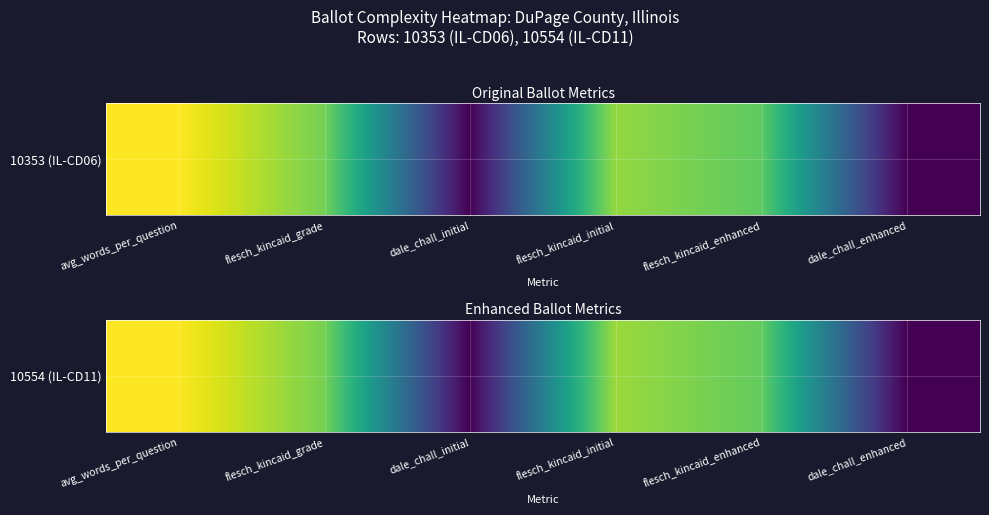

The chart shows a value of 37.0 at flesch_kincaid_enhanced. True or false?

False